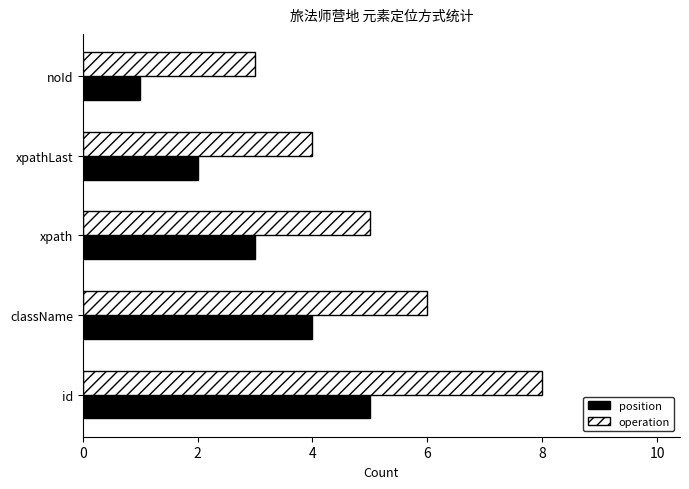

What is the average value of the position series?

3